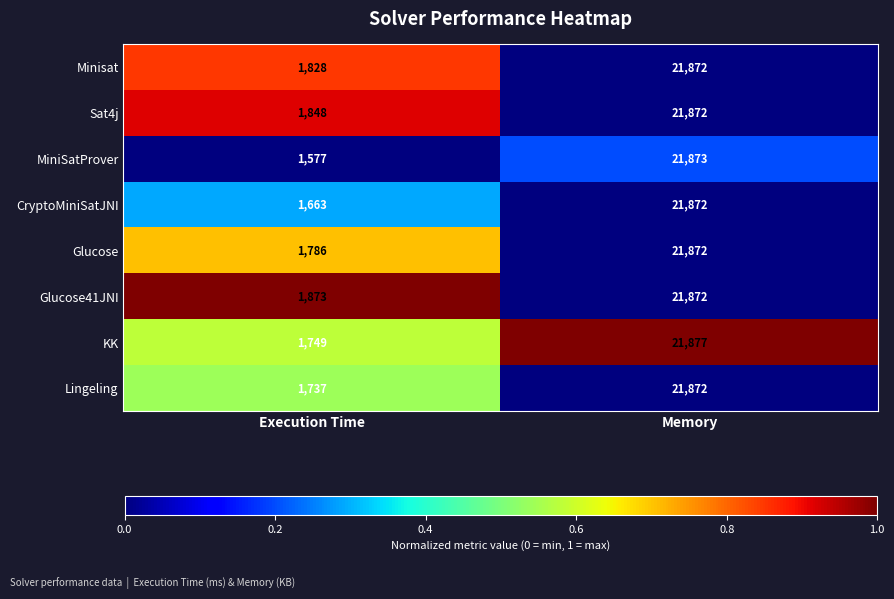

What is the maximum value shown in the chart?

21877